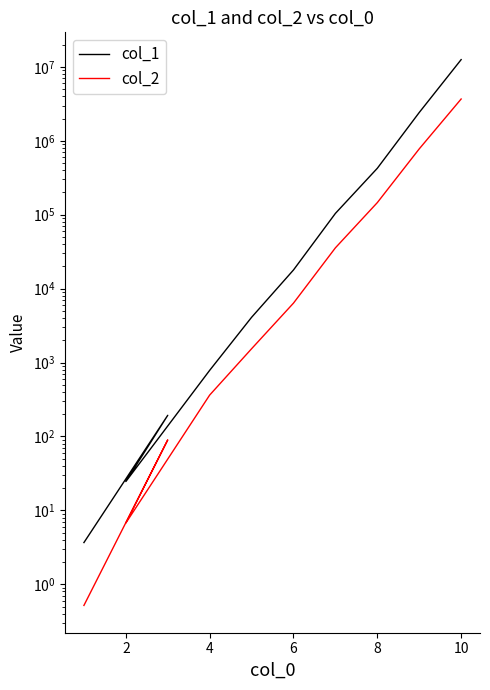

True or false: col_1 and col_2 intersect in this chart.

False